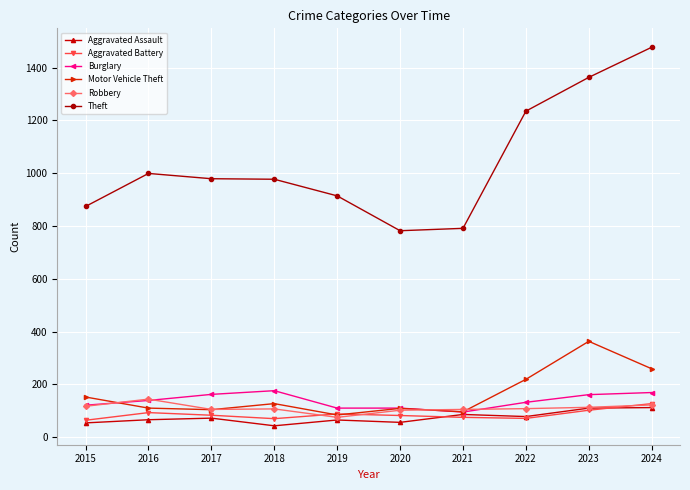

What is the value of the Motor Vehicle Theft point at the 5th from the left?

84